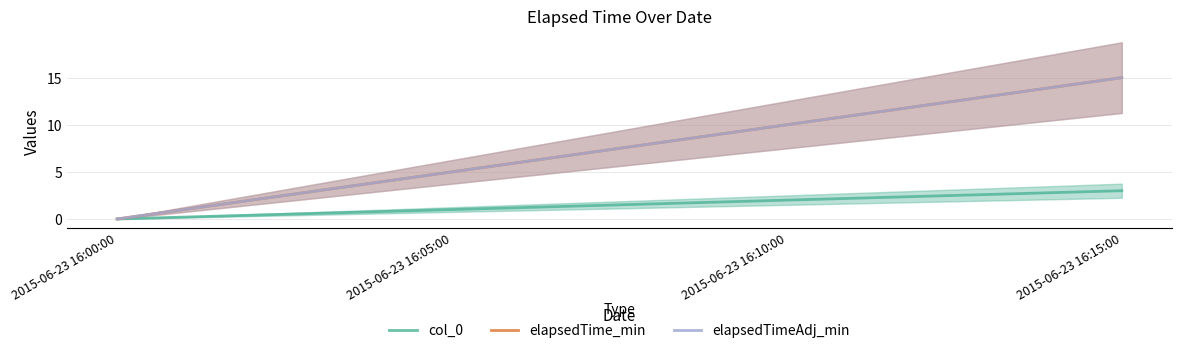

What is the sum of all col_0 values?

6